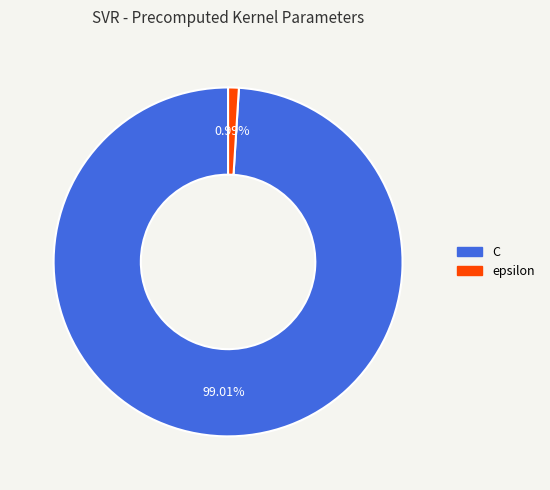

What portion of the pie excludes C?

1.0%